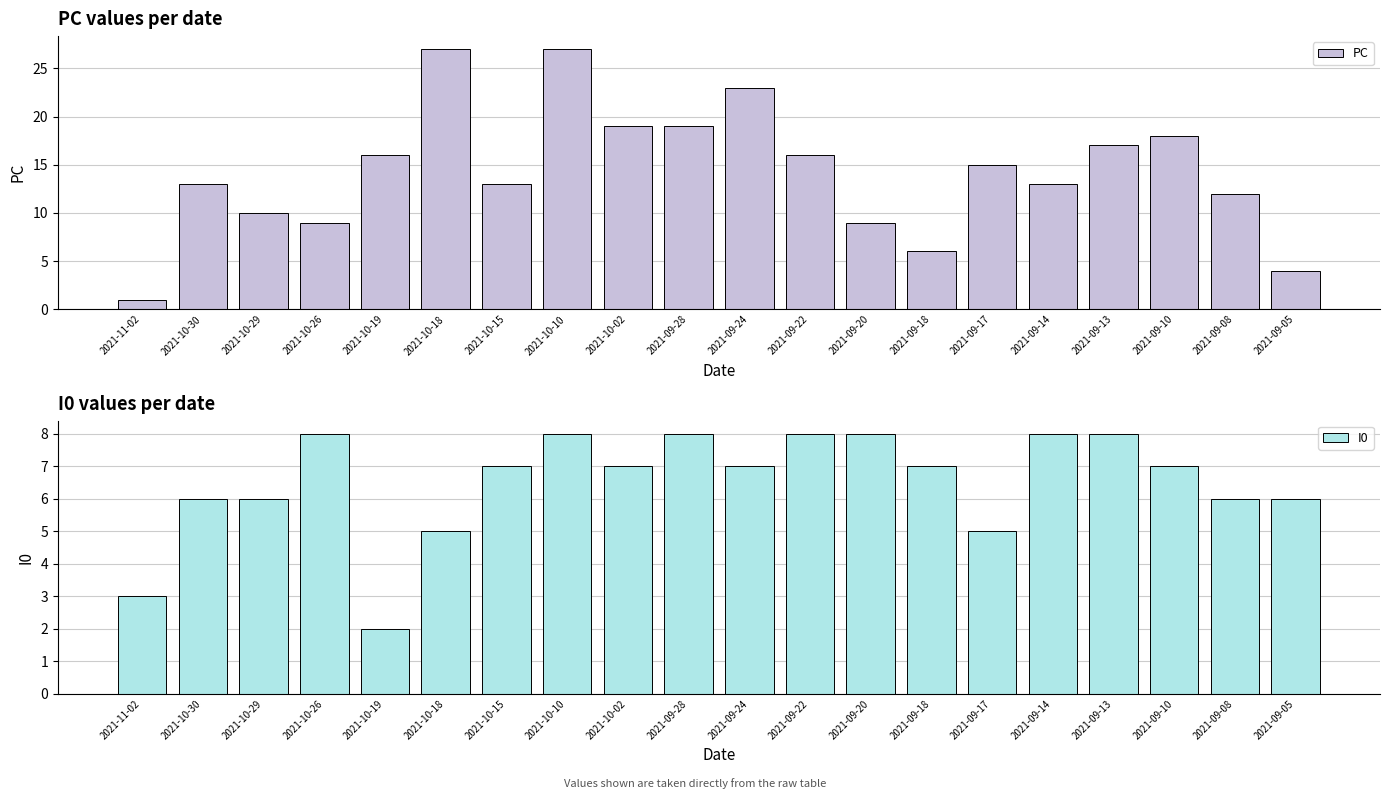

What is the maximum value shown in the chart?

27